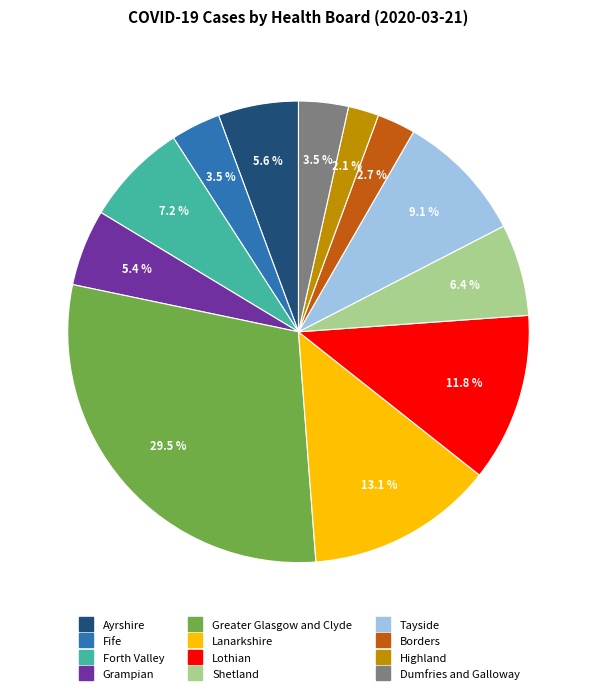

Do Fife and Shetland together represent more than half of the pie?

No